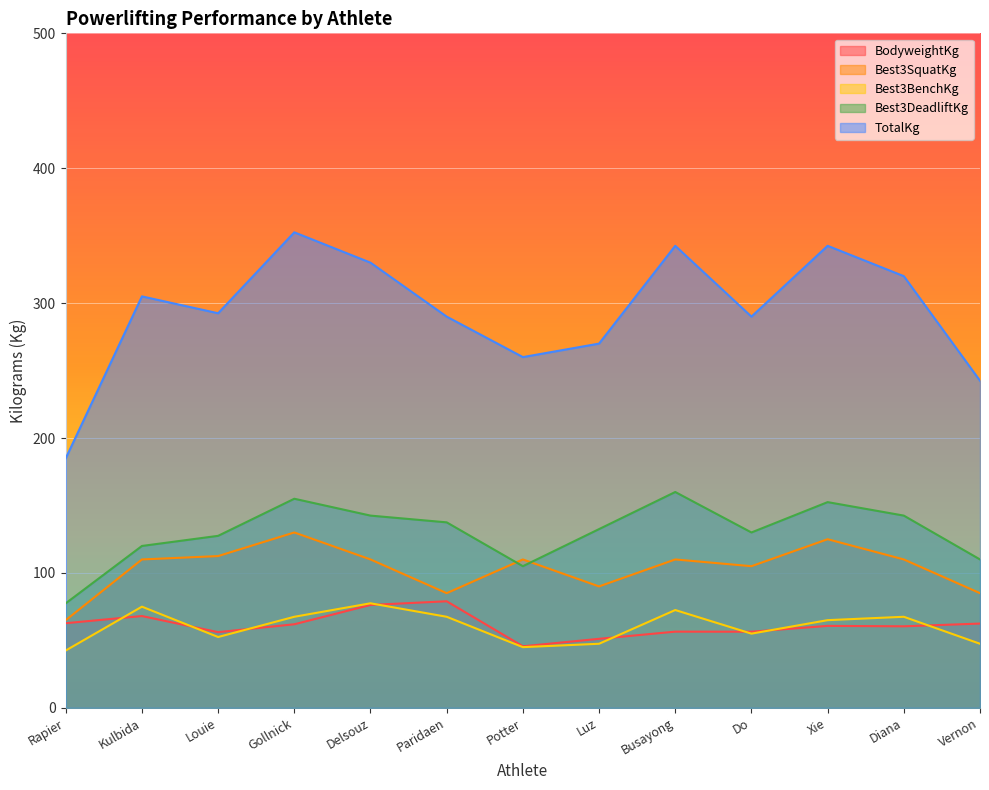

Does the chart display data point markers on the line(s)?

No